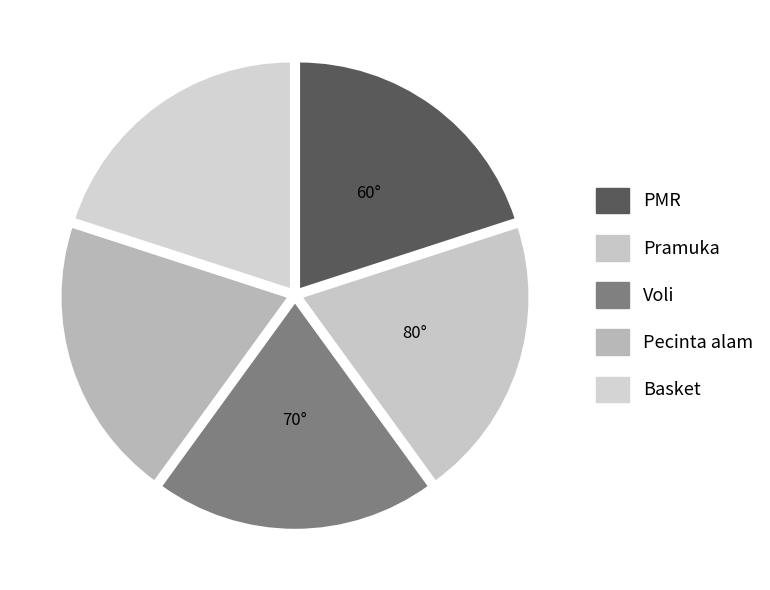

How many segments does this pie chart have?

5